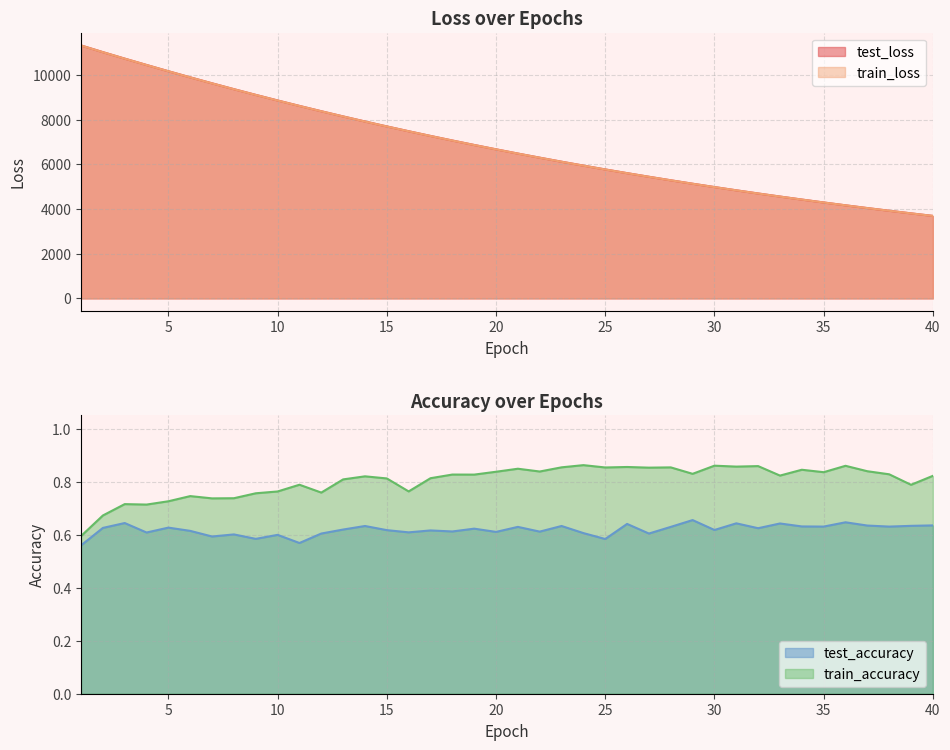

Does the chart display data point markers on the line(s)?

No